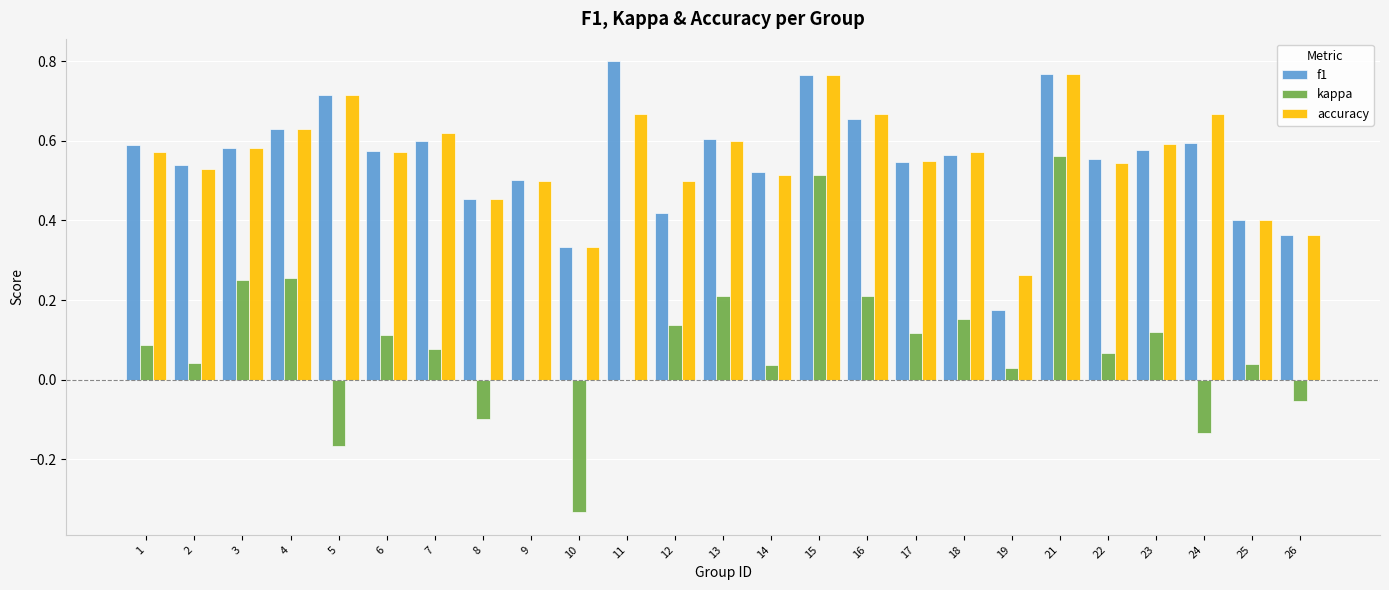

Between 17 and 21, which series saw the biggest shift?

kappa